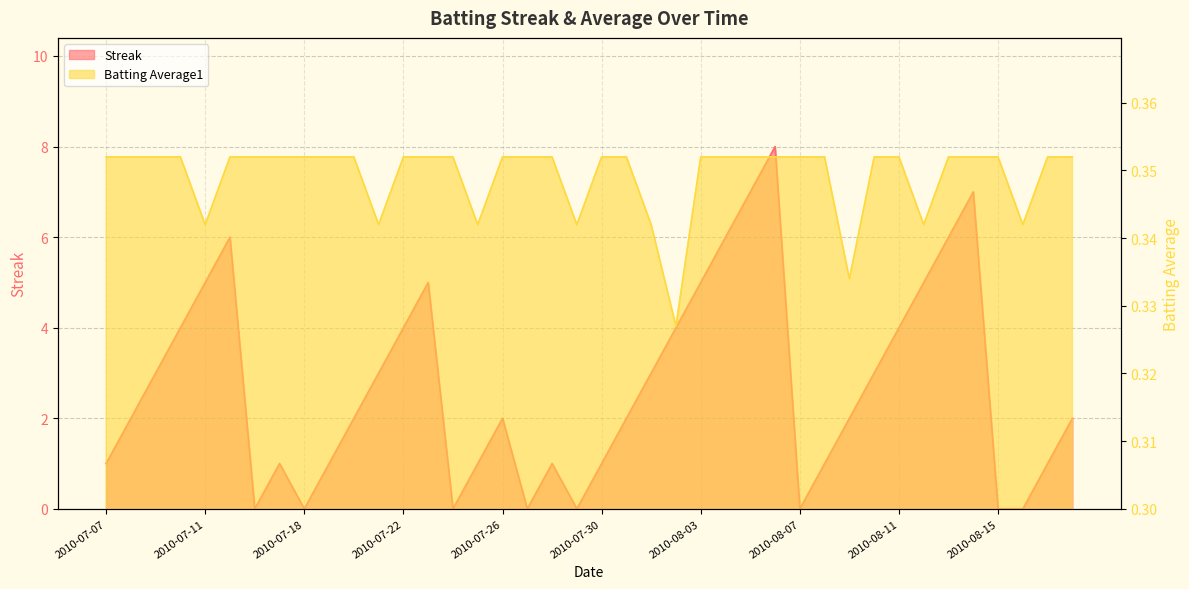

Which has a higher value, 2010-07-29 or 2010-08-03?

2010-08-03